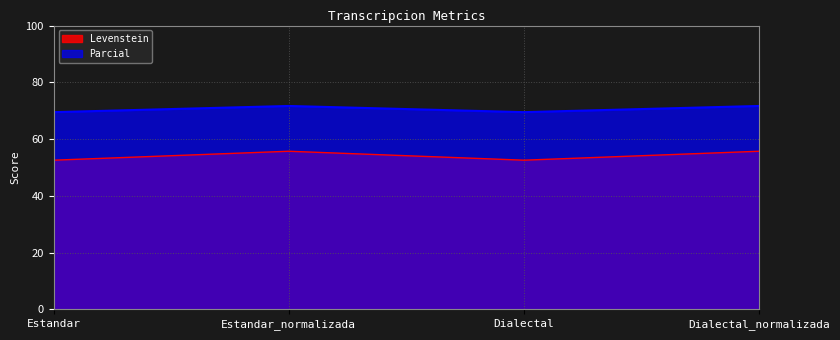

How many lines are shown in the chart?

2